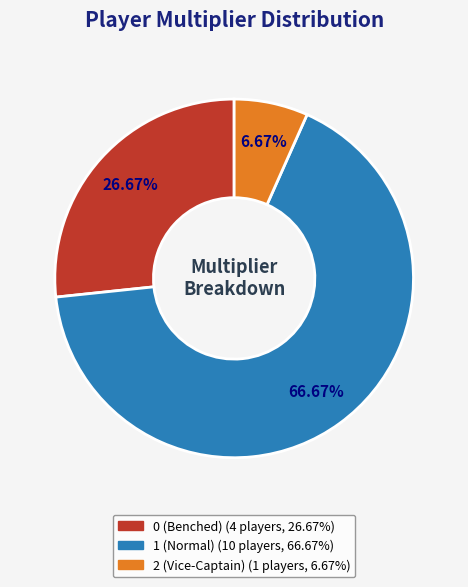

Is there any slice that represents more than half of the pie?

Yes